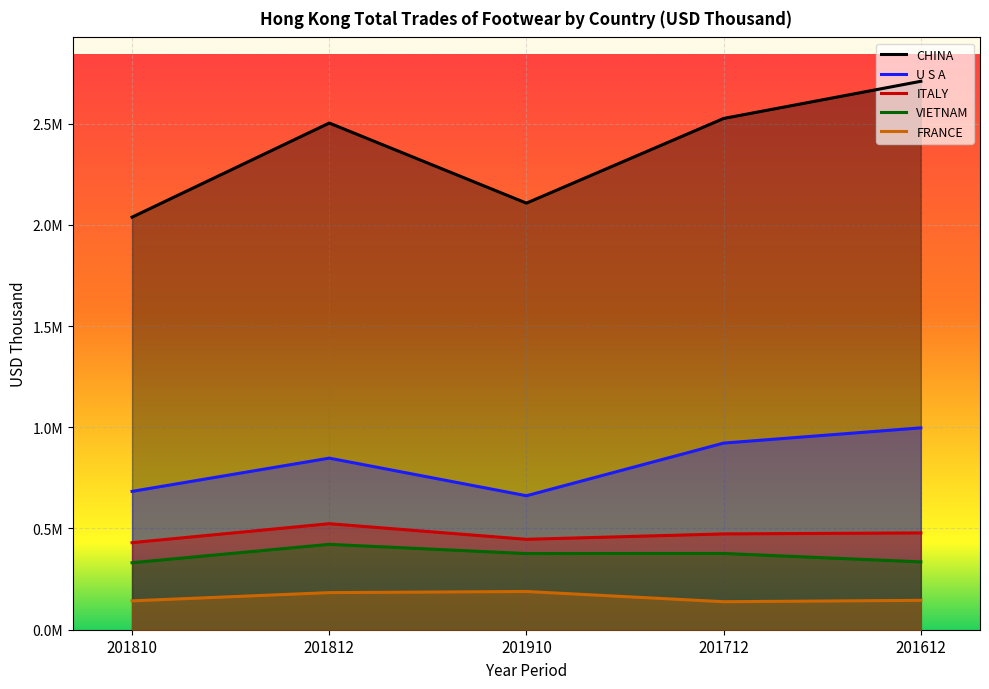

At which label is CHINA closest to 2373160?

201812